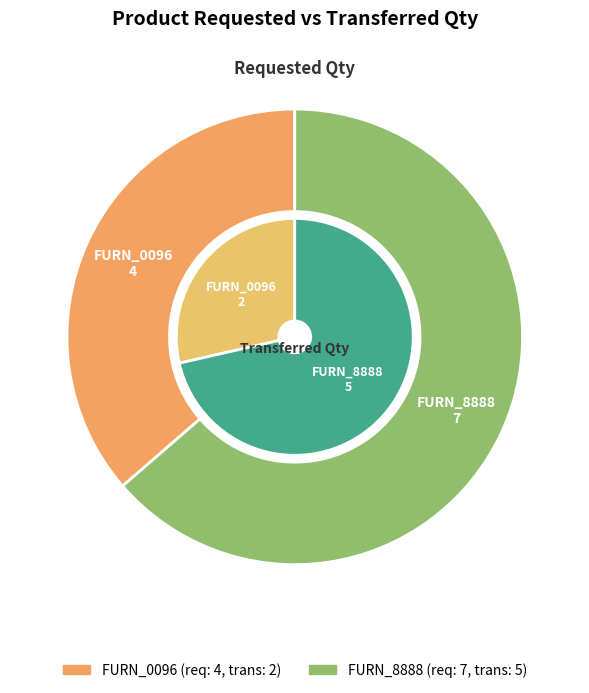

To the nearest percent, what is the average slice percentage?

50%